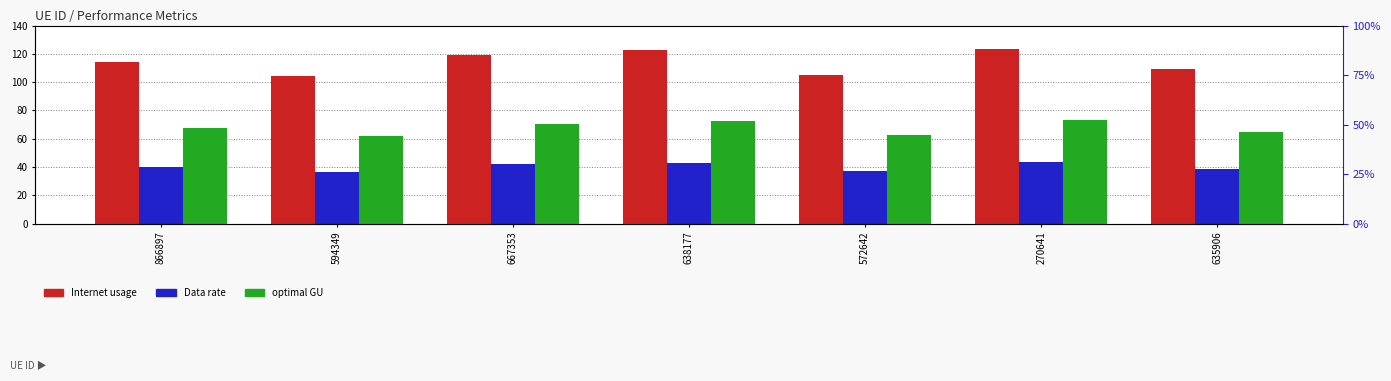

The Internet usage series shows 181.8 at 572642. True or false?

False